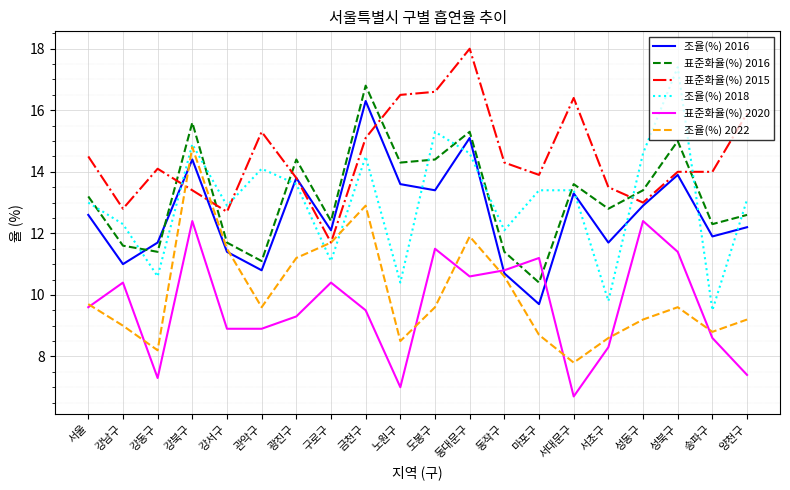

What is the lowest value of the 표준화율(%) 2020 series?

6.7